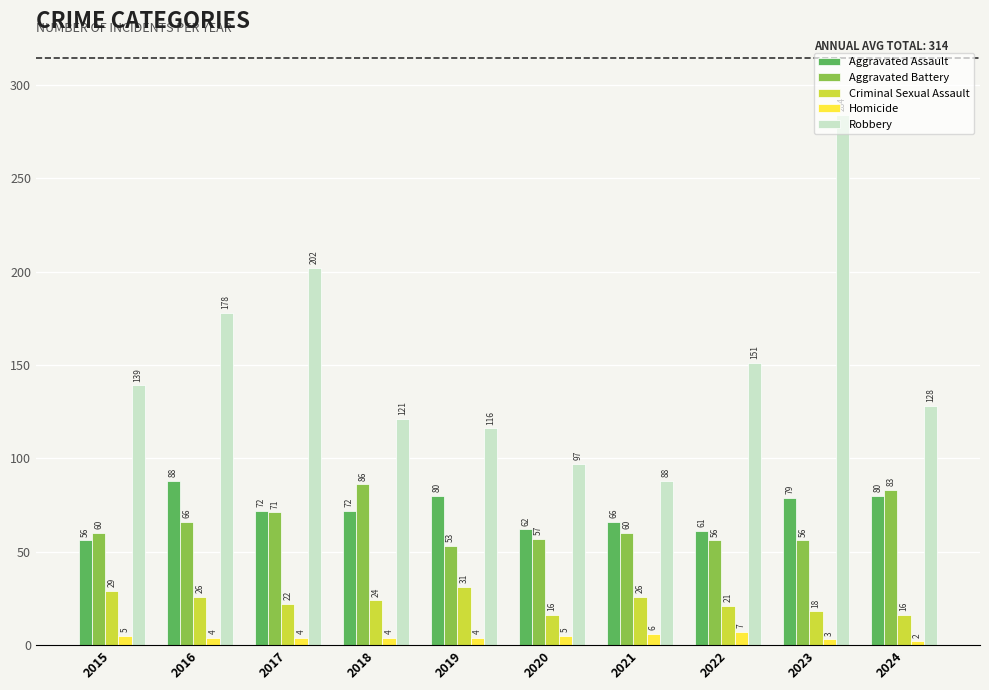

Reading left to right, transcribe all the data shown in this chart.

Aggravated Assault: 56	88	72	72	80	62	66	61	79	80
Aggravated Battery: 60	66	71	86	53	57	60	56	56	83
Criminal Sexual Assault: 29	26	22	24	31	16	26	21	18	16
Homicide: 5	4	4	4	4	5	6	7	3	2
Robbery: 139	178	202	121	116	97	88	151	284	128